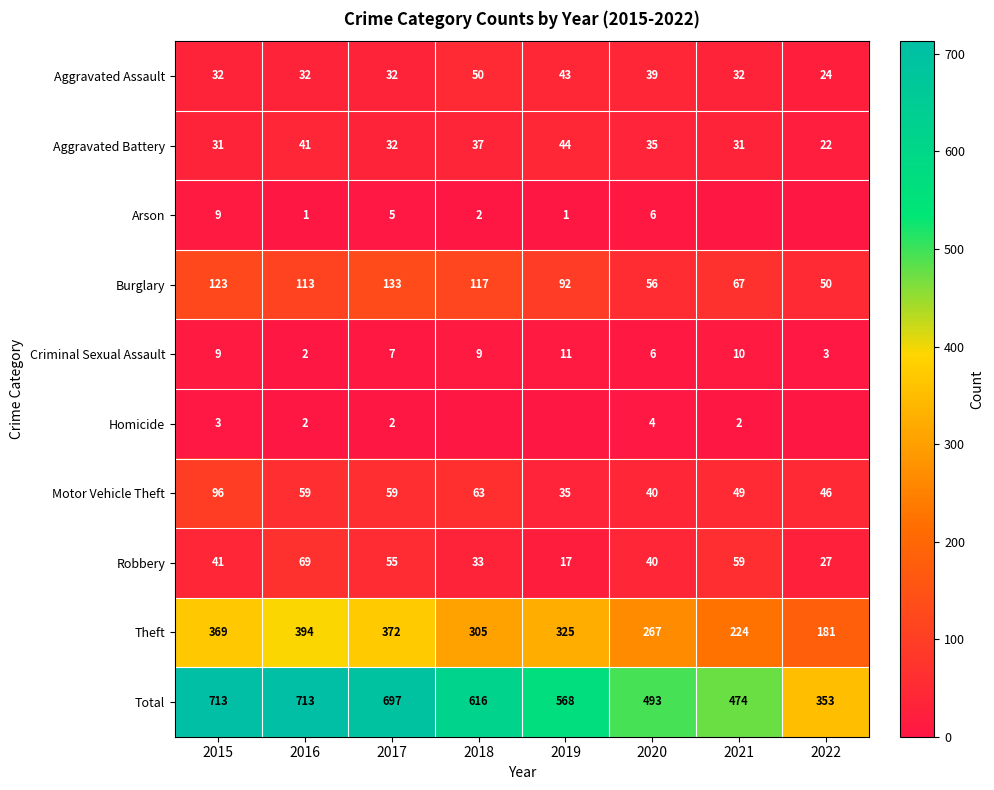

What is the difference between the highest and lowest values at 2015?

710